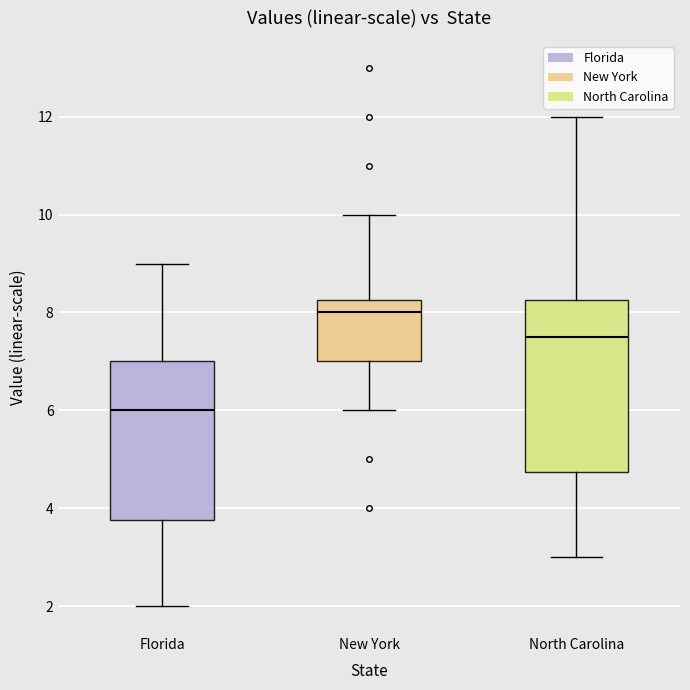

Reading left to right, transcribe this box plot: for each box, give where its median line is, the range the box spans, and where its two whiskers end, as read against the y-axis. The values are not printed on the chart, so give them approximately, as read against the axis.

Florida: median 6.0, box 3.8 to 7.0, whiskers 2.0 to 9.0
New York: median 8.0, box 7.0 to 8.2, whiskers 6.0 to 10.0
North Carolina: median 7.6, box 4.8 to 8.2, whiskers 3.0 to 12.0